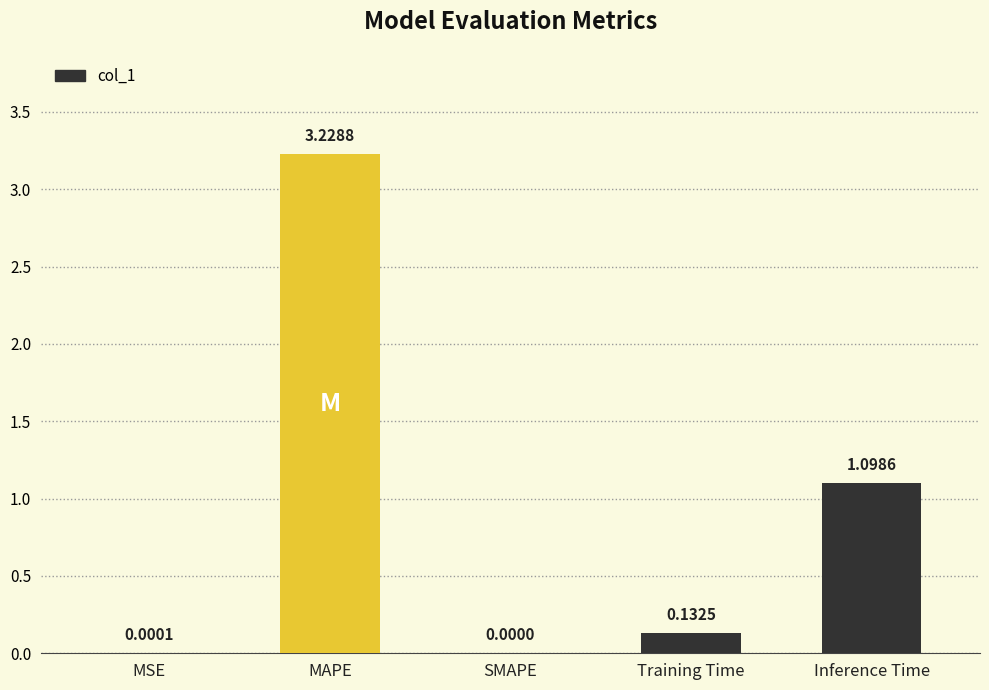

Approximately how many times larger is the value at MAPE compared to Inference Time?

2.9